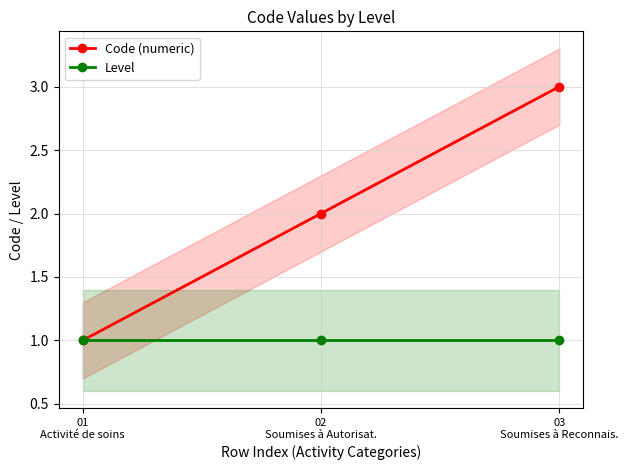

Which series has the largest total across all categories?

Code (numeric)